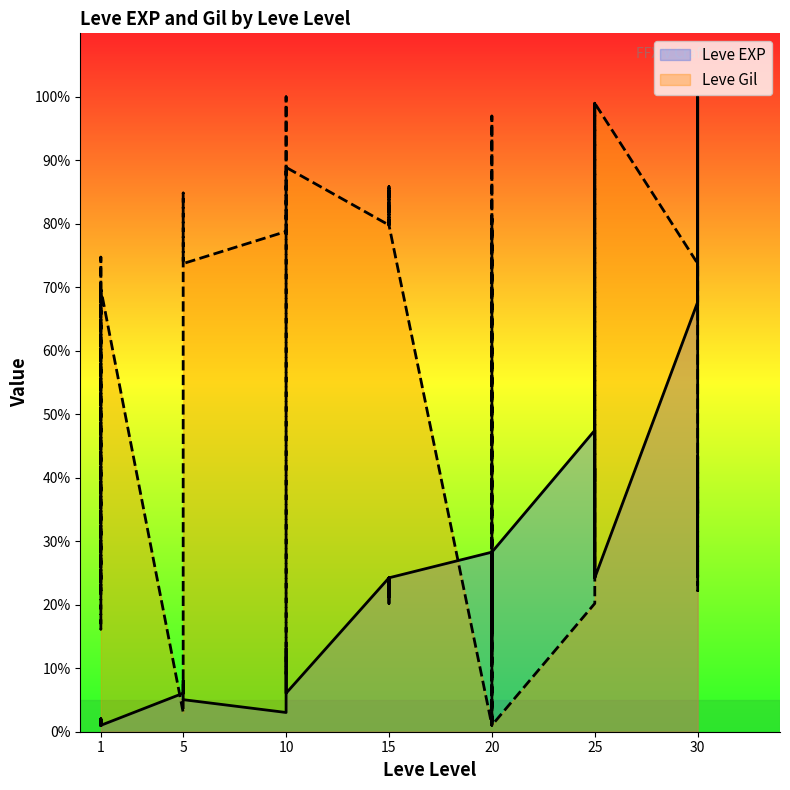

Which has a higher value, 1 or 30?

30